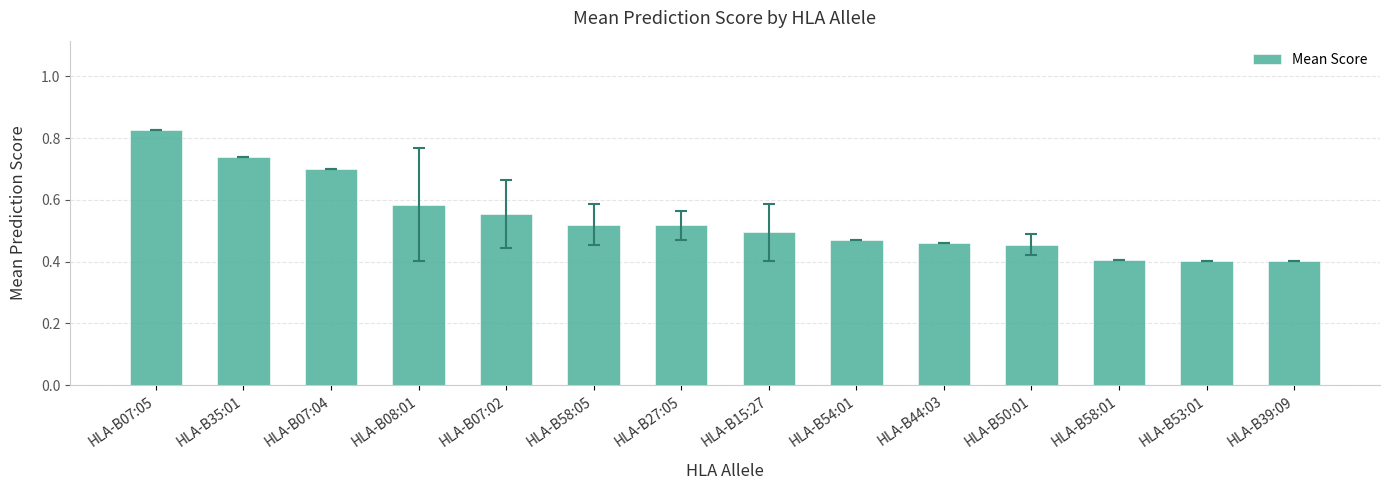

True or false: the data shows 0.2 at HLA-B58:05.

False